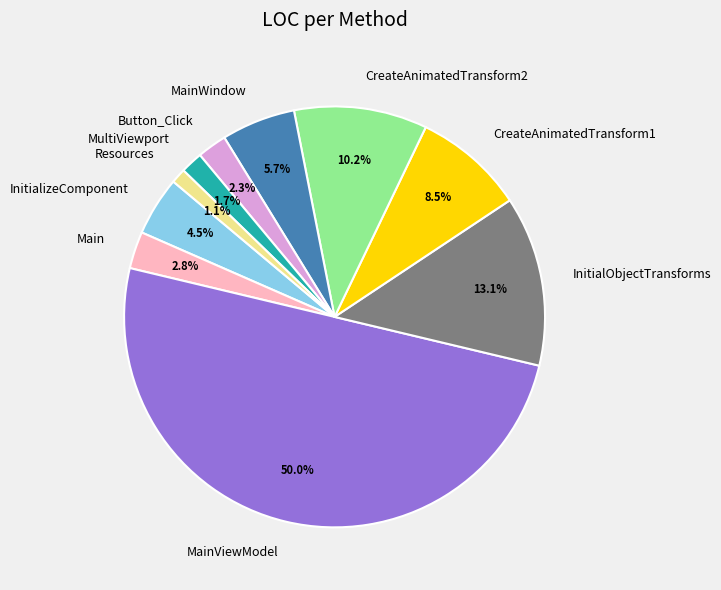

How much of the chart is everything except InitializeComponent?

95.5%